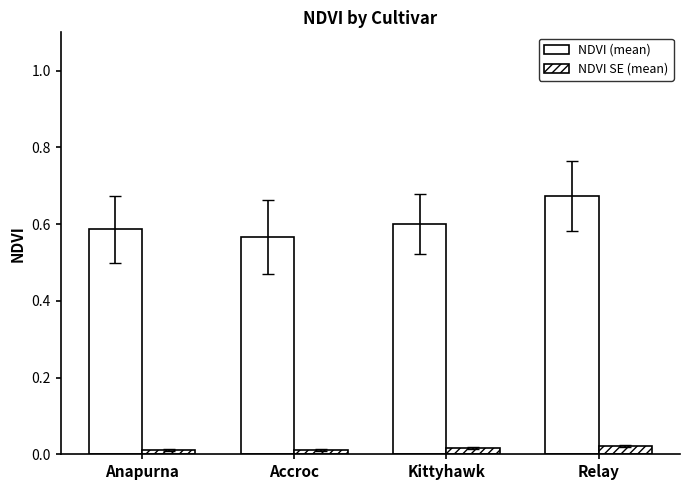

What is the sum of all NDVI (mean) values?

2.4